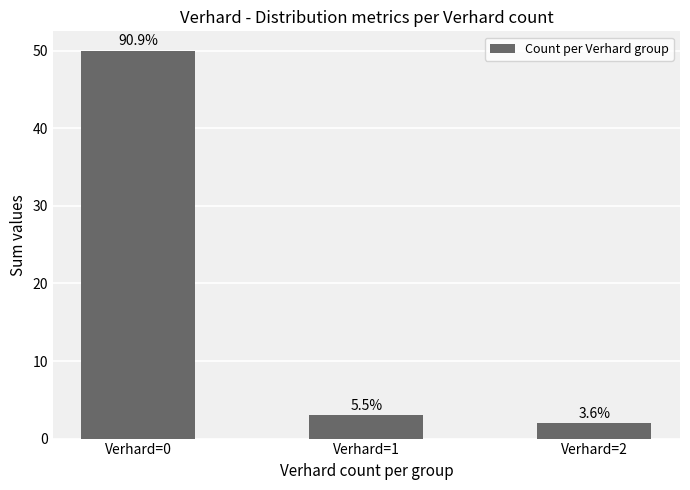

How many bars are there in total?

3